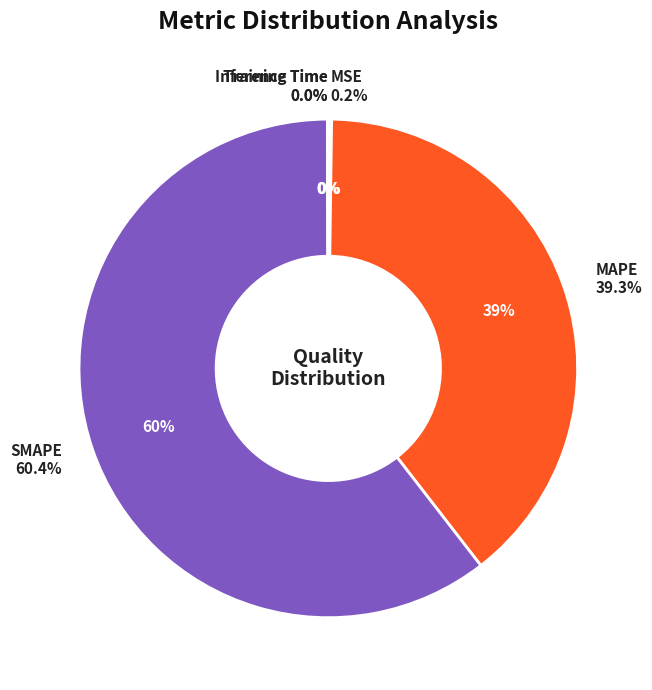

Is it true that Training Time is 0% of the pie?

True